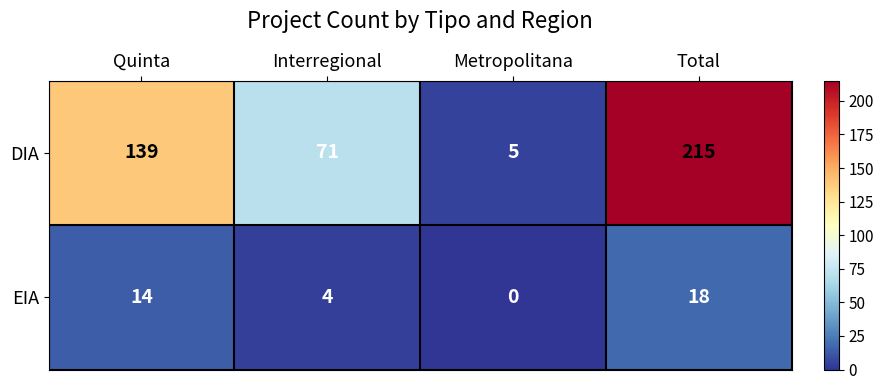

Where is DIA nearest to the value 110?

Quinta